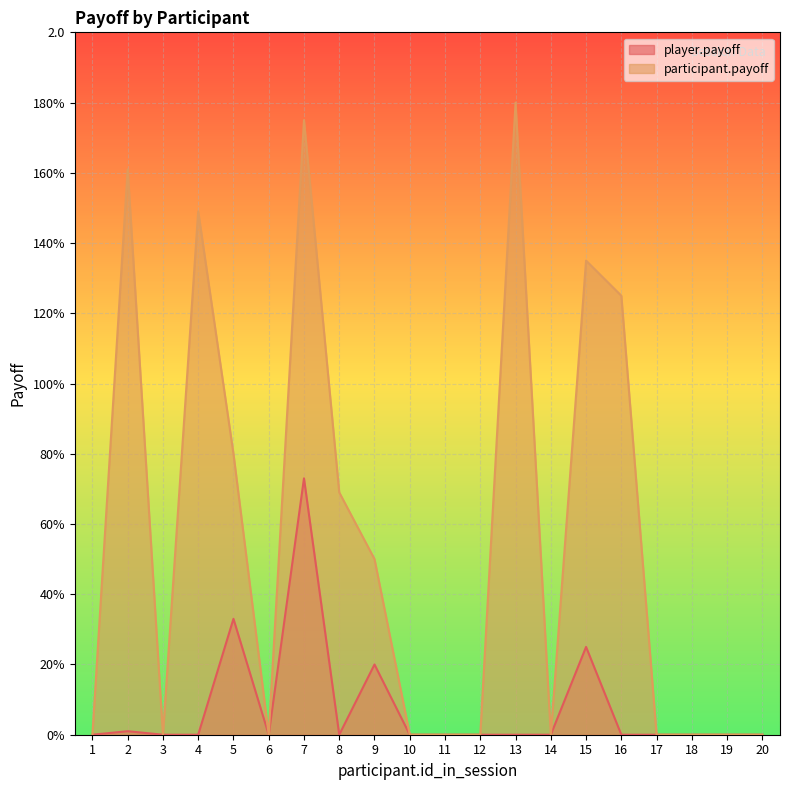

What is the total value across all series at 16?

1.2